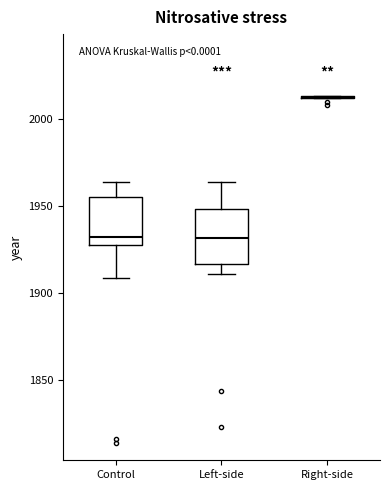

Where is the upper edge of the box for Control on the y-axis? The values are not printed on the chart, so give them approximately, as read against the axis.

1955